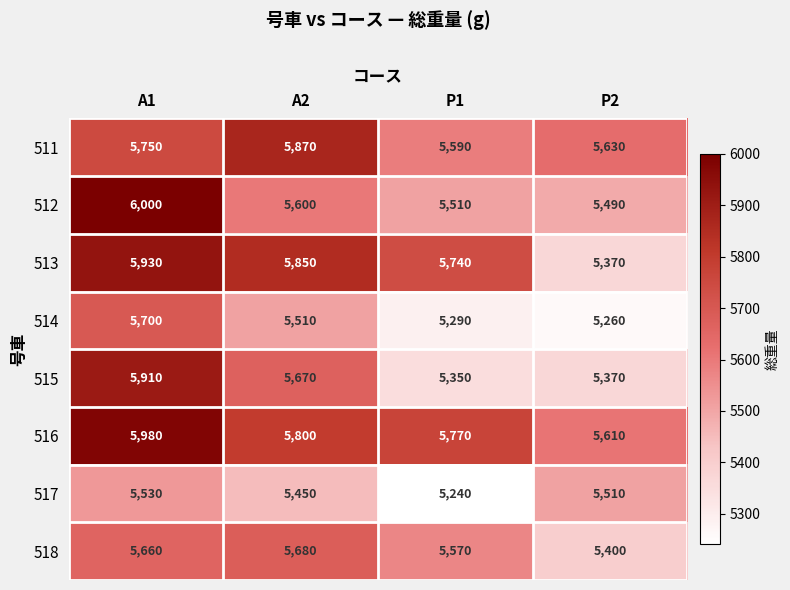

At which label does 517 reach its peak?

A1